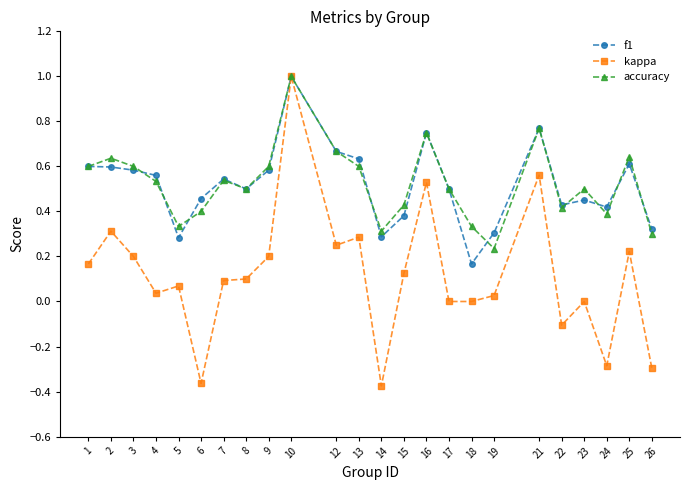

Which category has the highest value in the accuracy series?

10